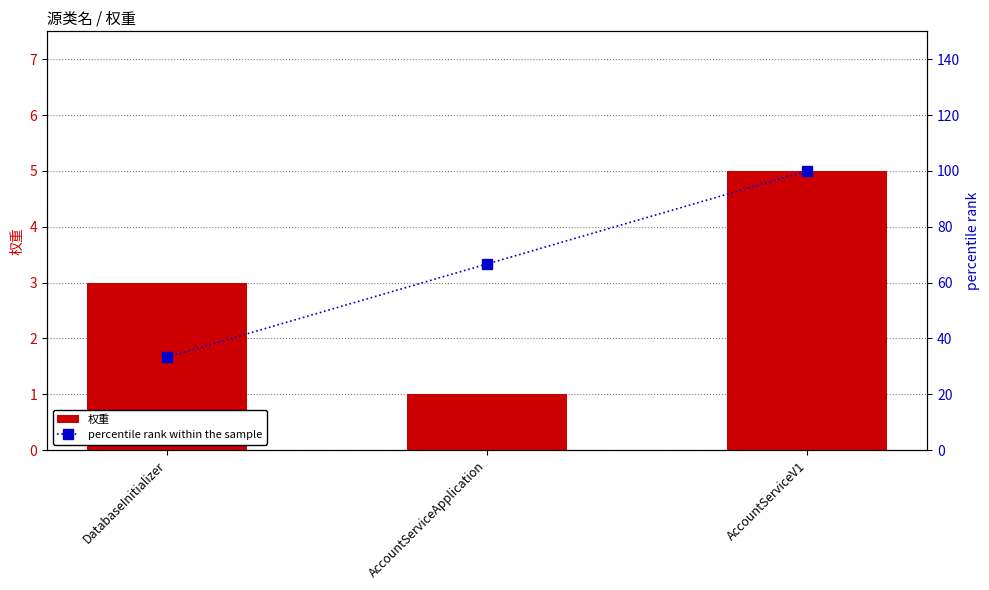

Are the bars horizontal?

No